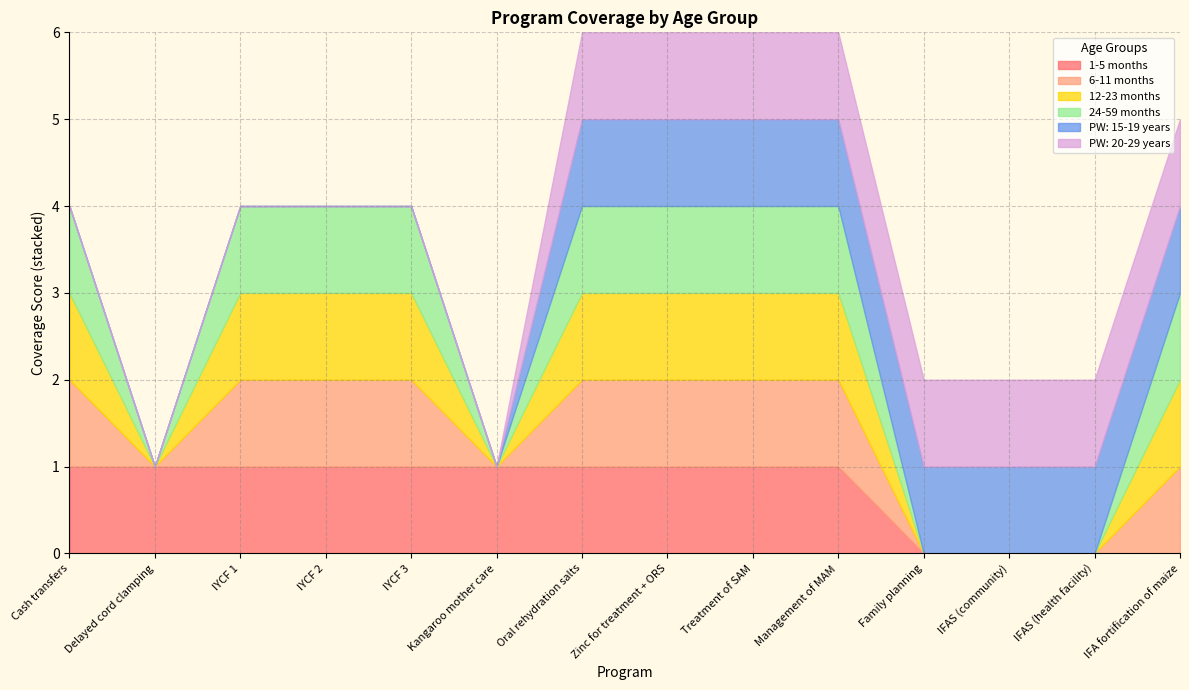

How many positive values does the 6-11 months series have?

9